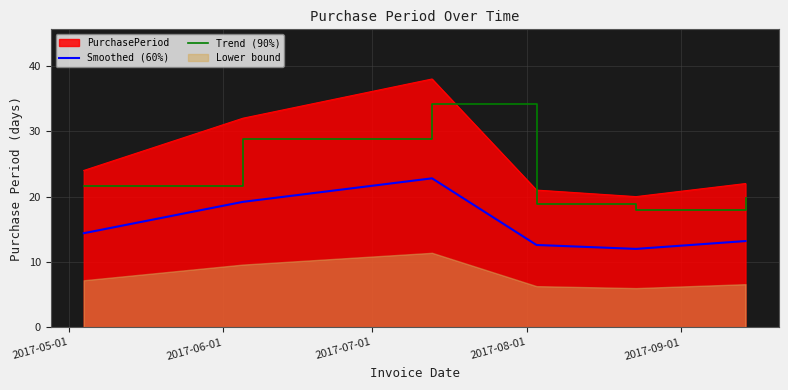

What is the maximum value for Smoothed (60%)?

22.8